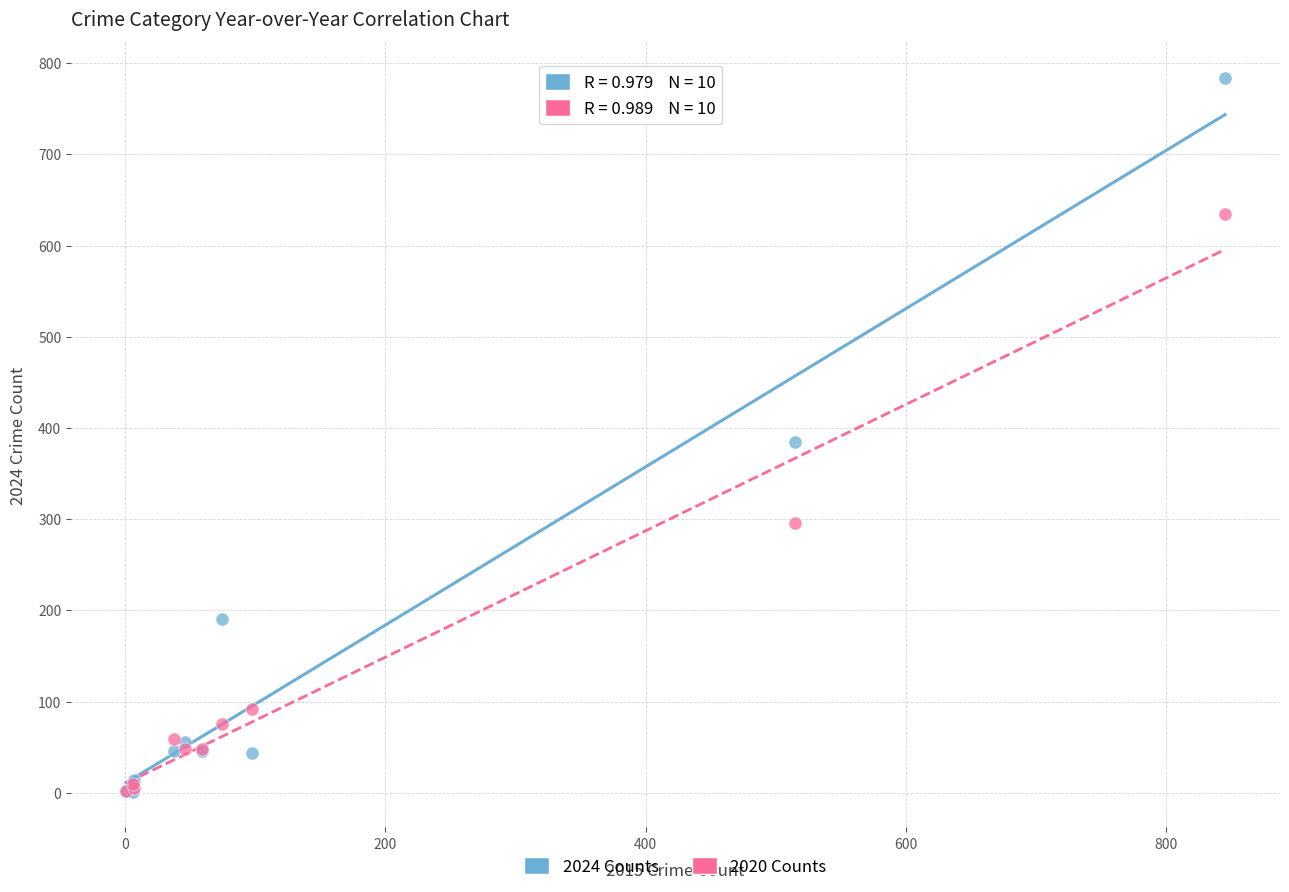

What are all the series names shown in the legend?

2024 Counts, 2020 Counts